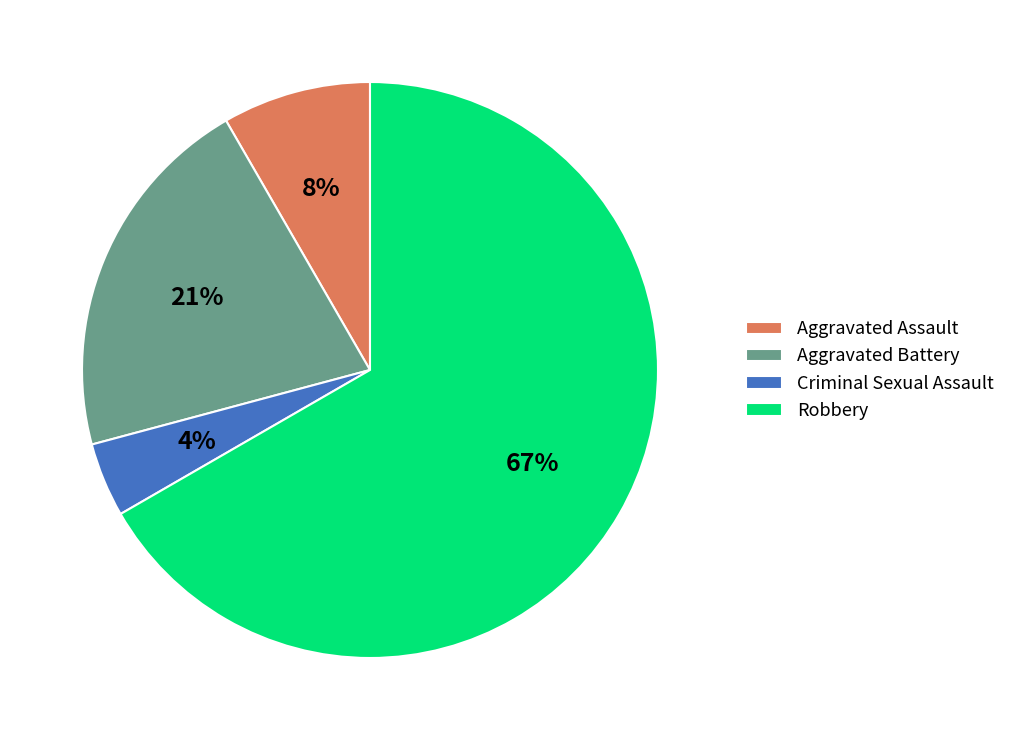

Combined, do Aggravated Battery and Criminal Sexual Assault account for over 50%?

No